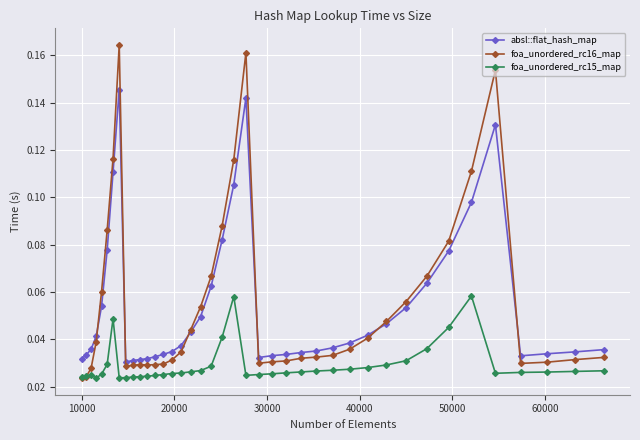

Does the chart have visible grid lines?

Yes